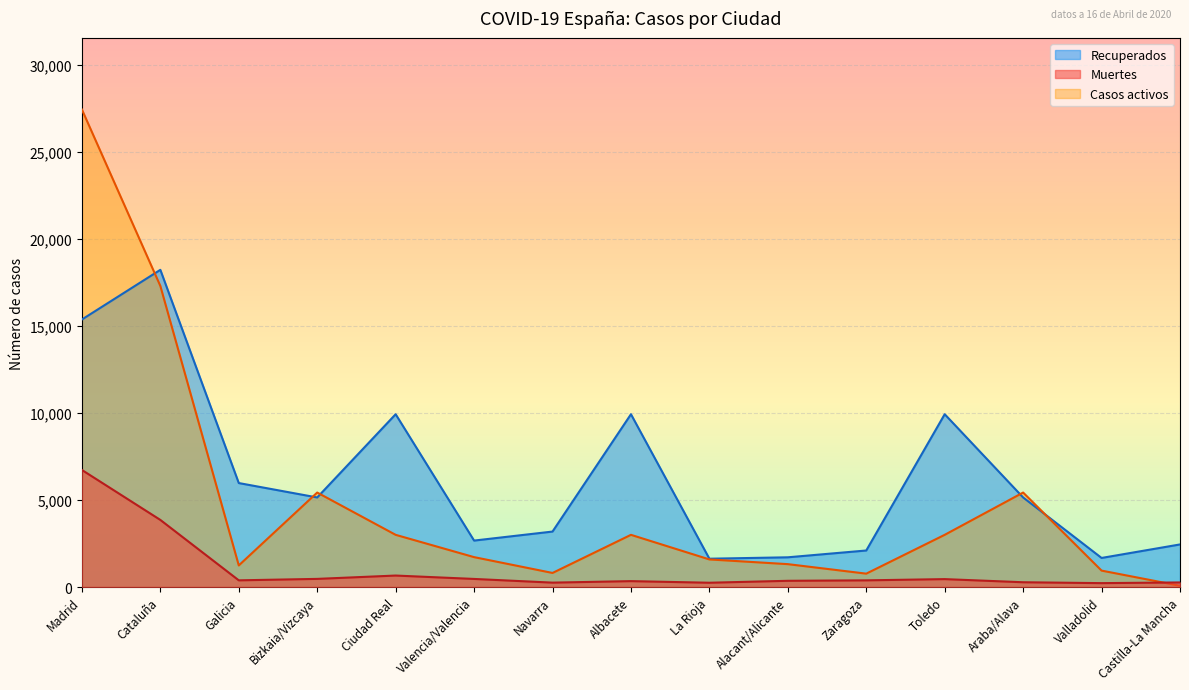

List the series in order of their overall mean, highest first.

Recuperados, Casos activos, Muertes